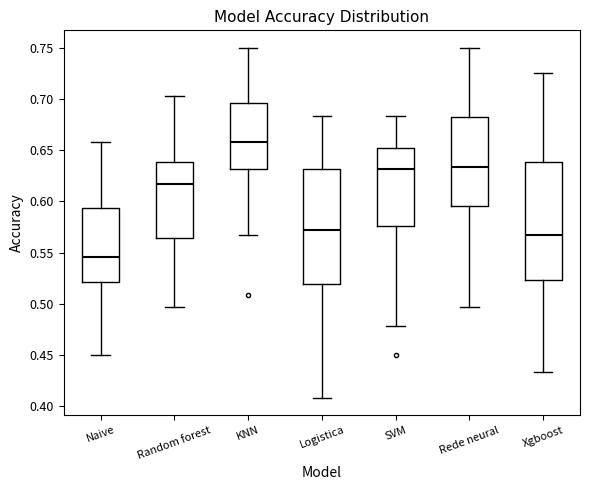

Where does the lower whisker of the box for Naive end on the y-axis? The values are not printed on the chart, so give them approximately, as read against the axis.

0.450